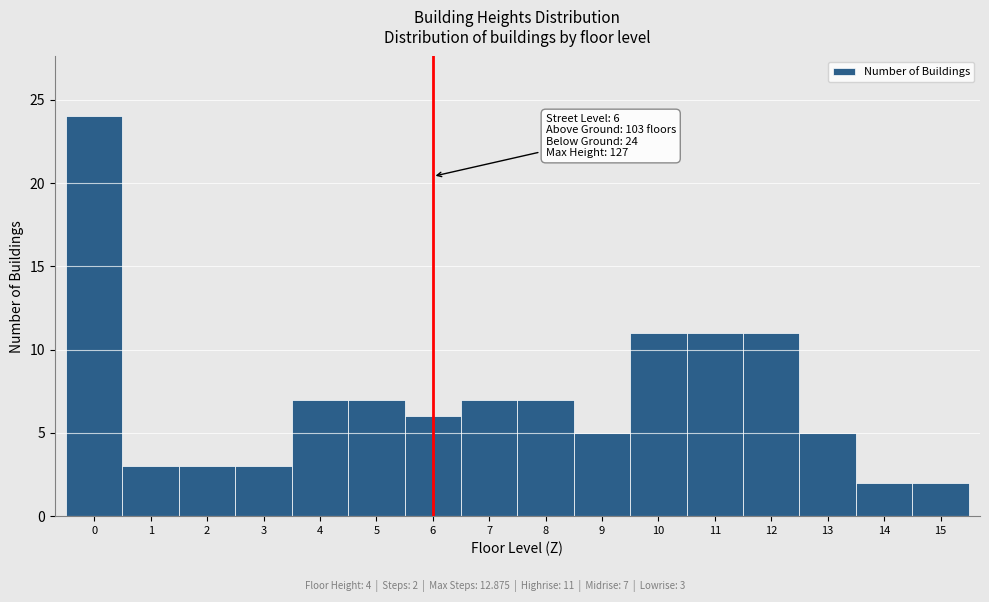

Which range on the x-axis has the tallest bar?

-0.5 to 0.5